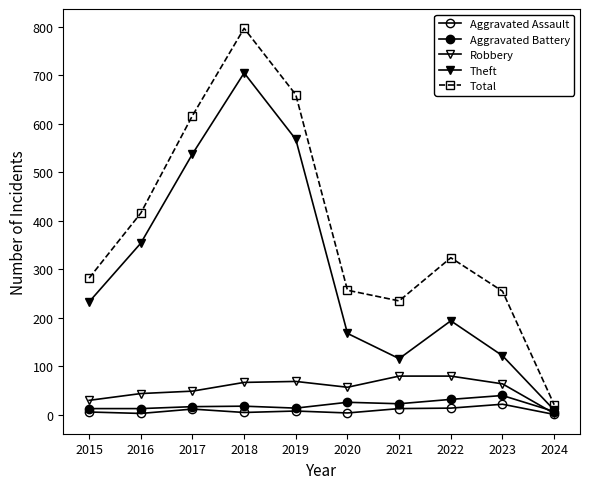

The value of Total at 2015 is 380. True or false?

False